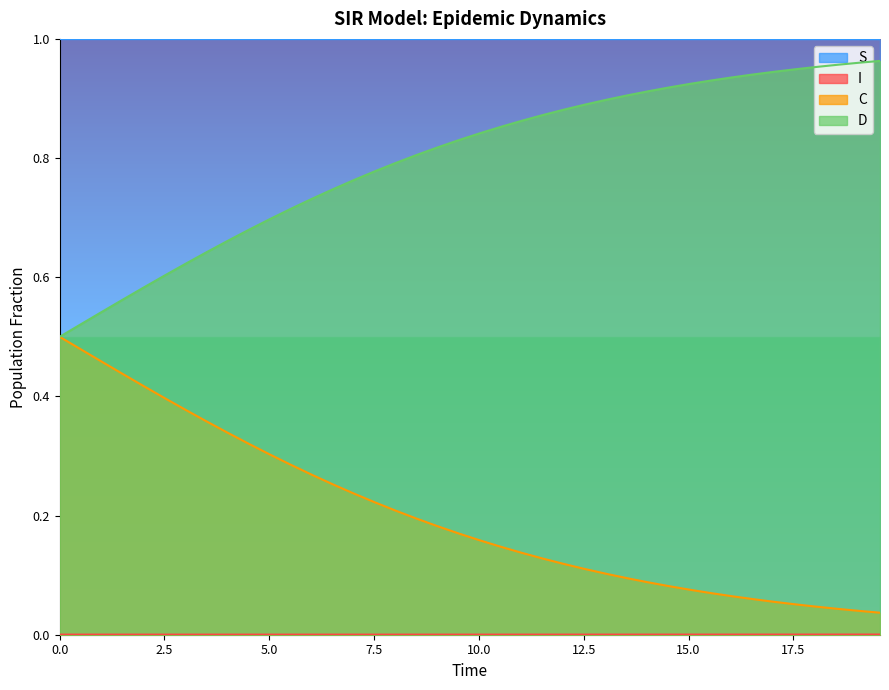

True or false: S and C intersect in this chart.

False